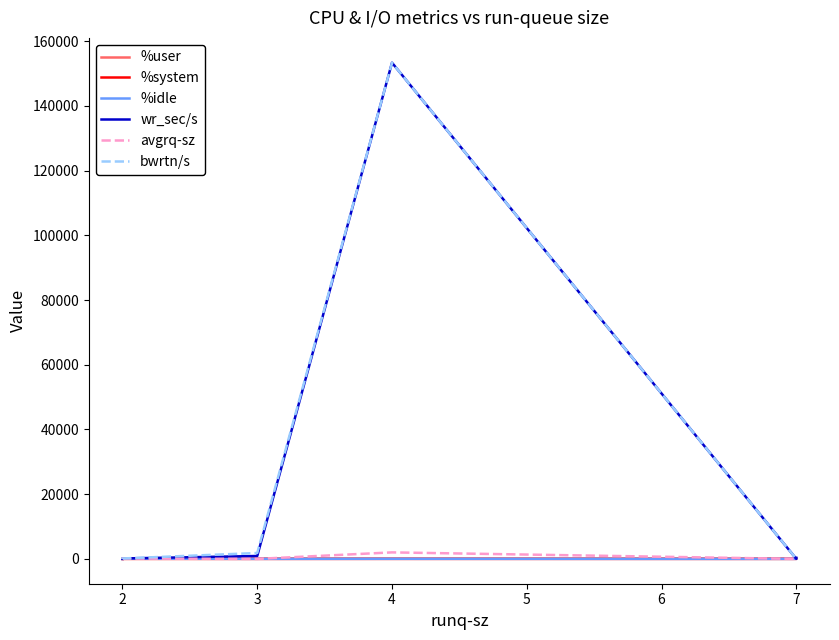

How many distinct data groups are displayed?

6